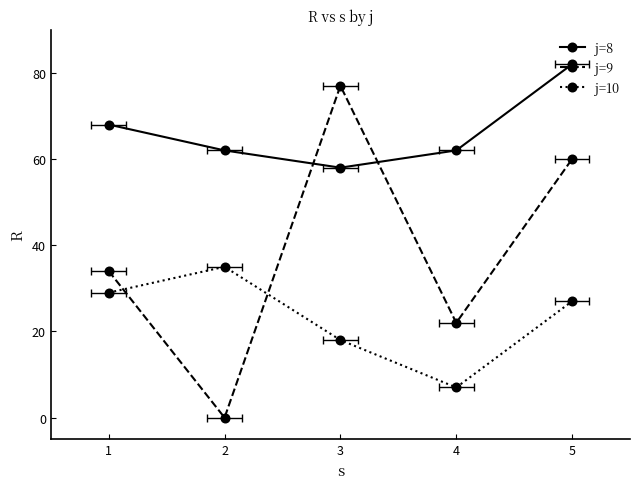

What are all the series names shown in the legend?

j=8, j=9, j=10